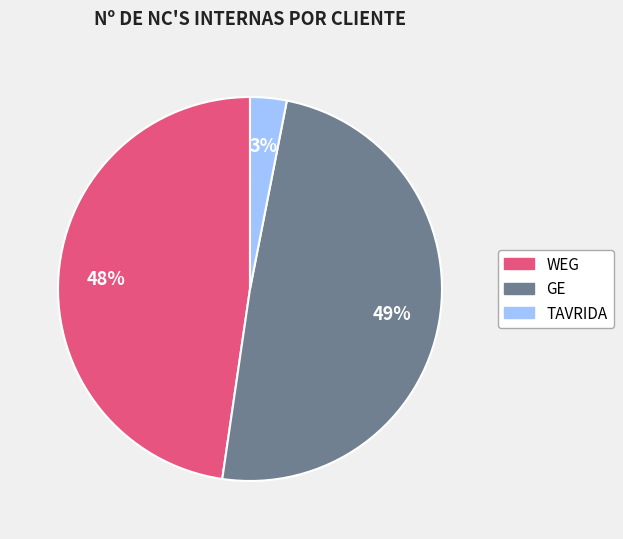

Does any single category account for the majority?

No